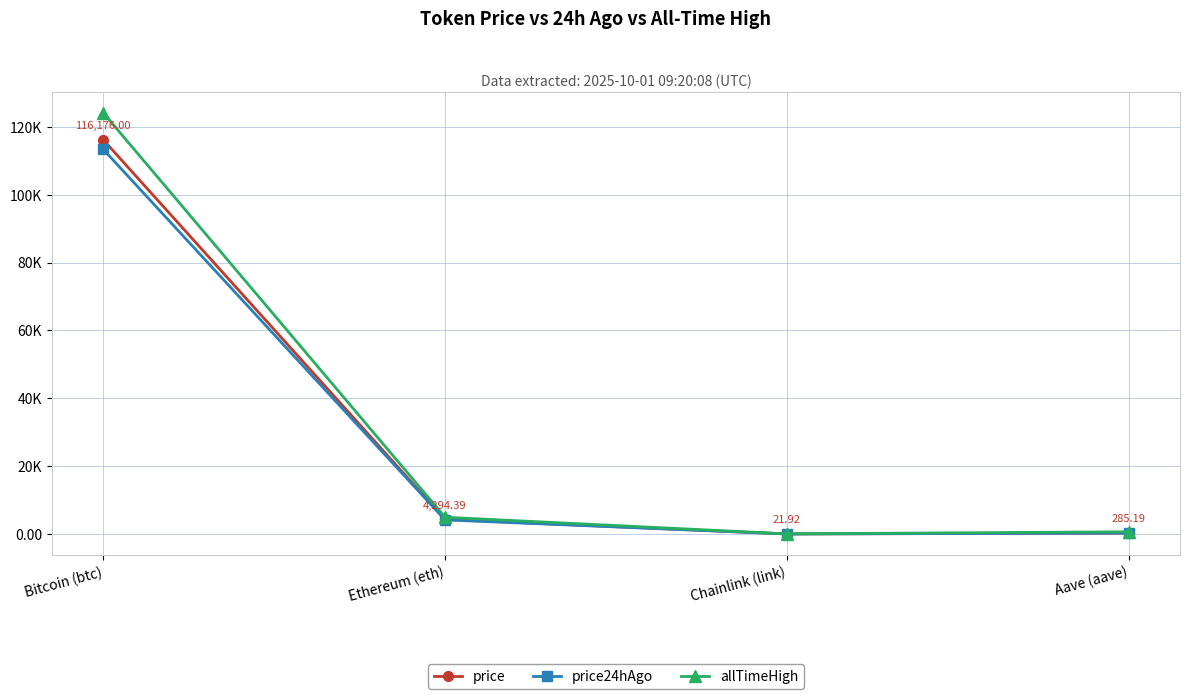

What is the difference between the maximum and minimum values in the price series?

116154.1